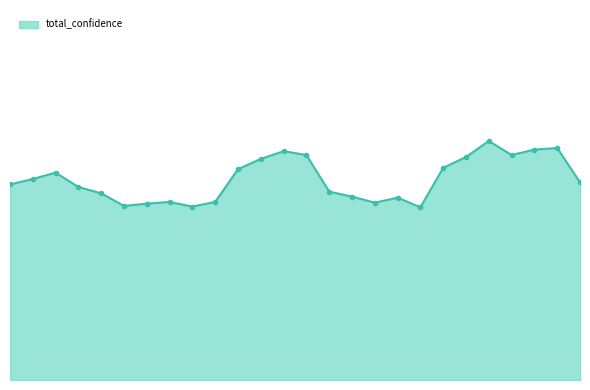

Is this an area chart (filled region under the line)?

Yes